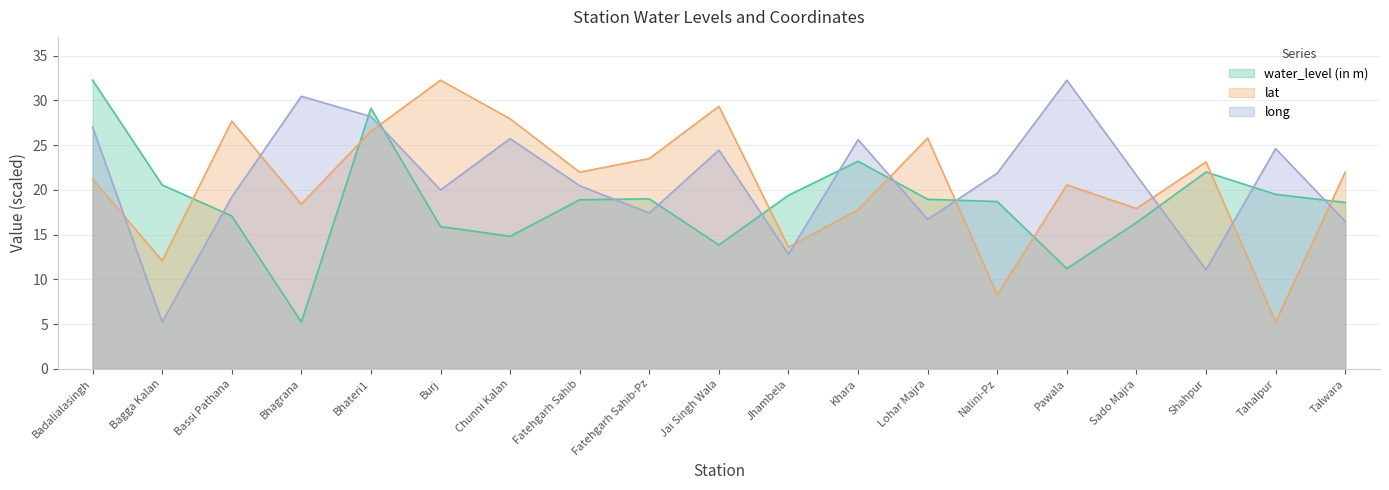

What is the minimum value shown in the chart?

5.2